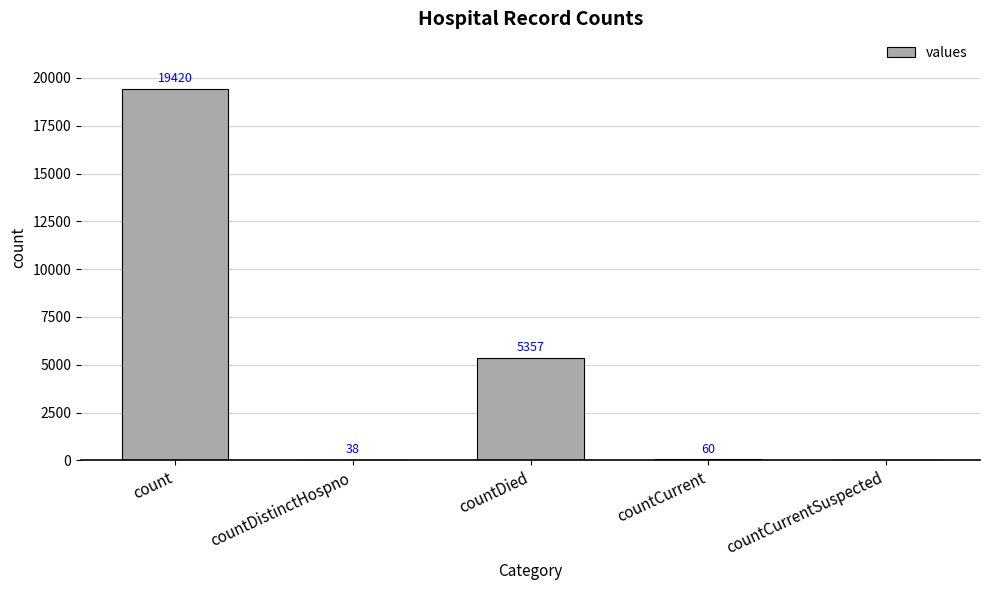

Count the number of categories in the chart.

5